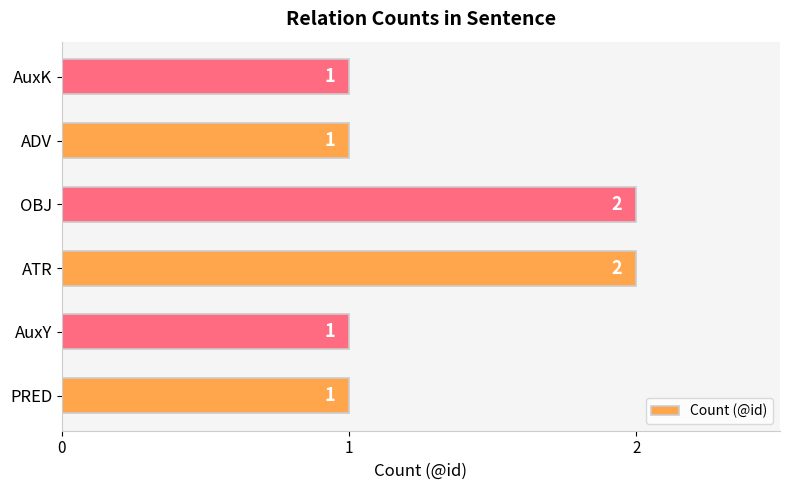

Approximately how many times larger is the value at PRED compared to ATR?

0.5